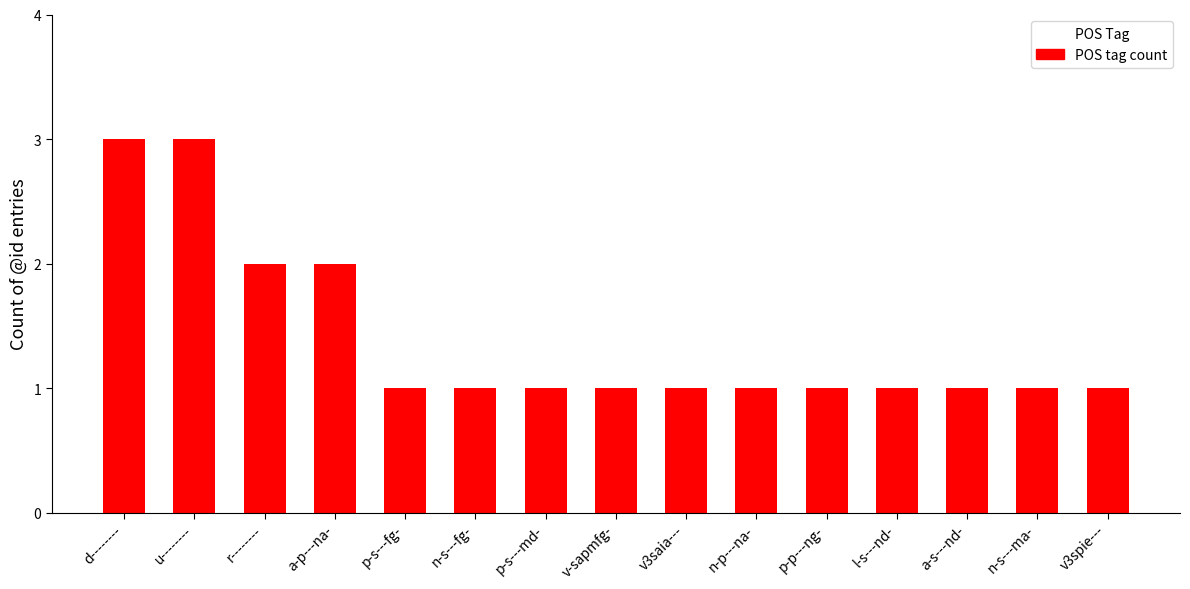

Reading left to right, extract all data points from this chart.

3	3	2	2	1	1	1	1	1	1	1	1	1	1	1